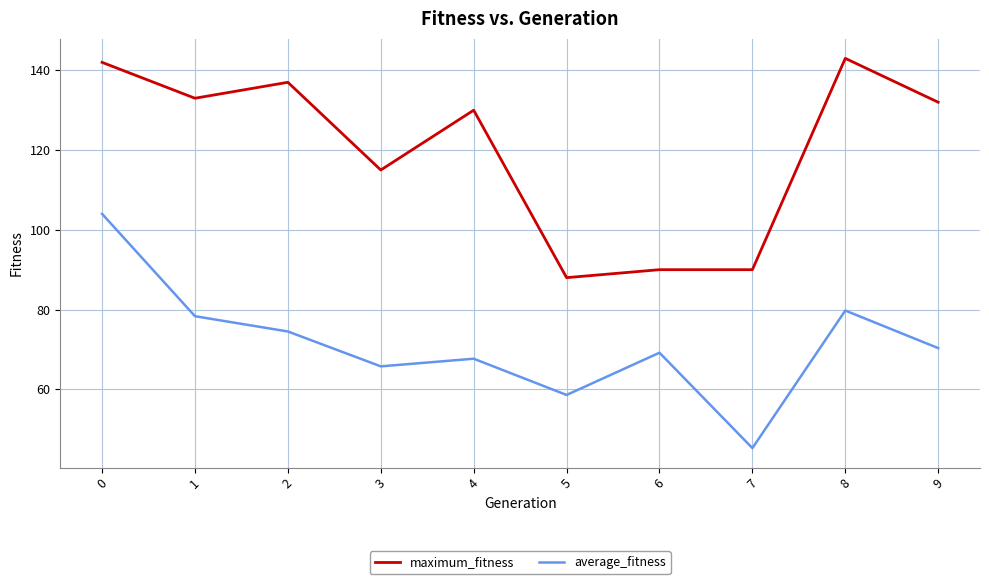

Rank the series at 6 from highest to lowest value.

maximum_fitness, average_fitness